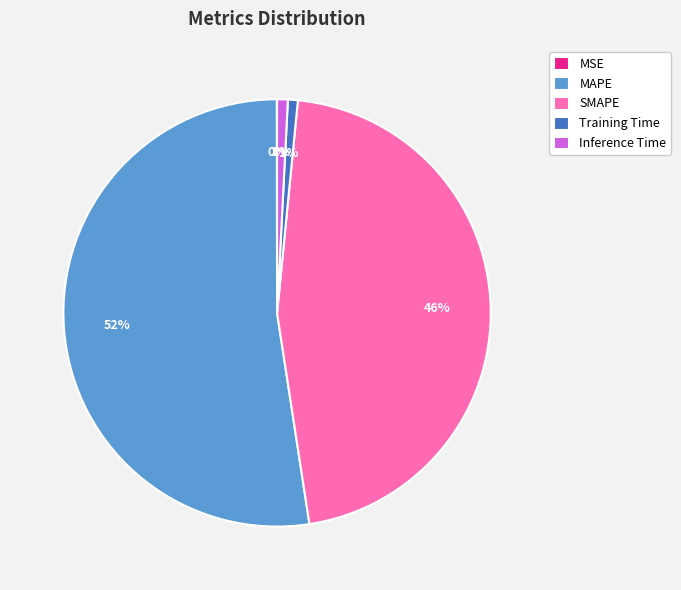

To the nearest percent, what is the average slice percentage?

20%